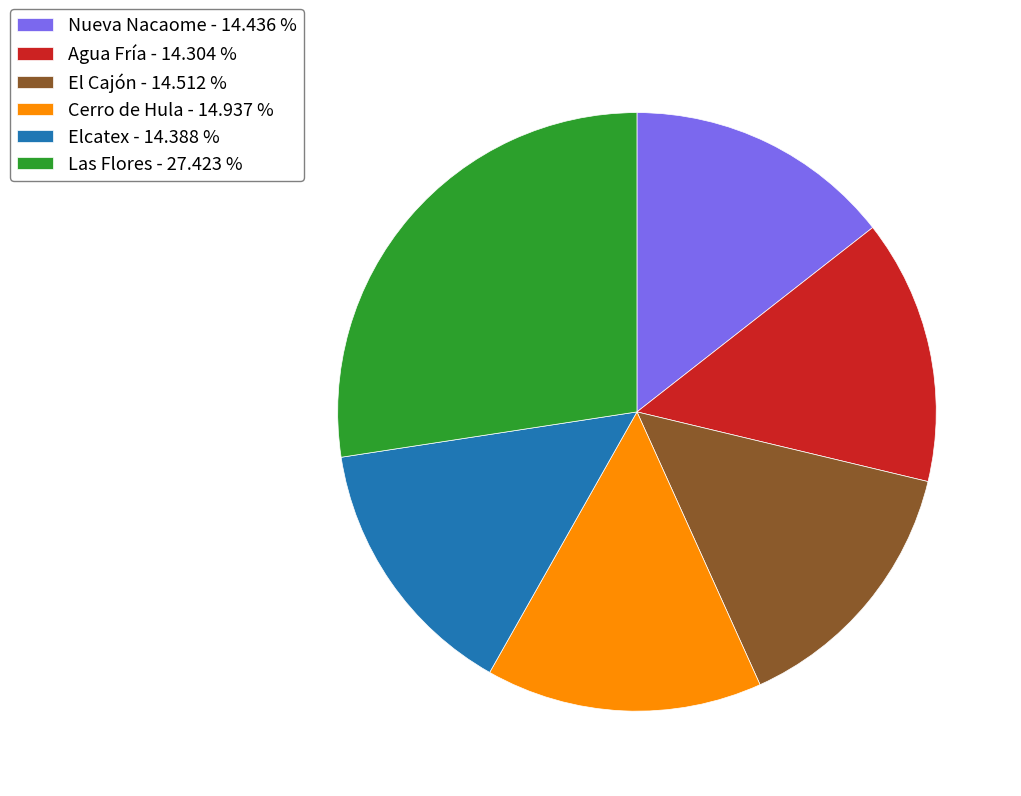

What is the ratio of the value at Cerro de Hula to the value at Nueva Nacaome?

1.0